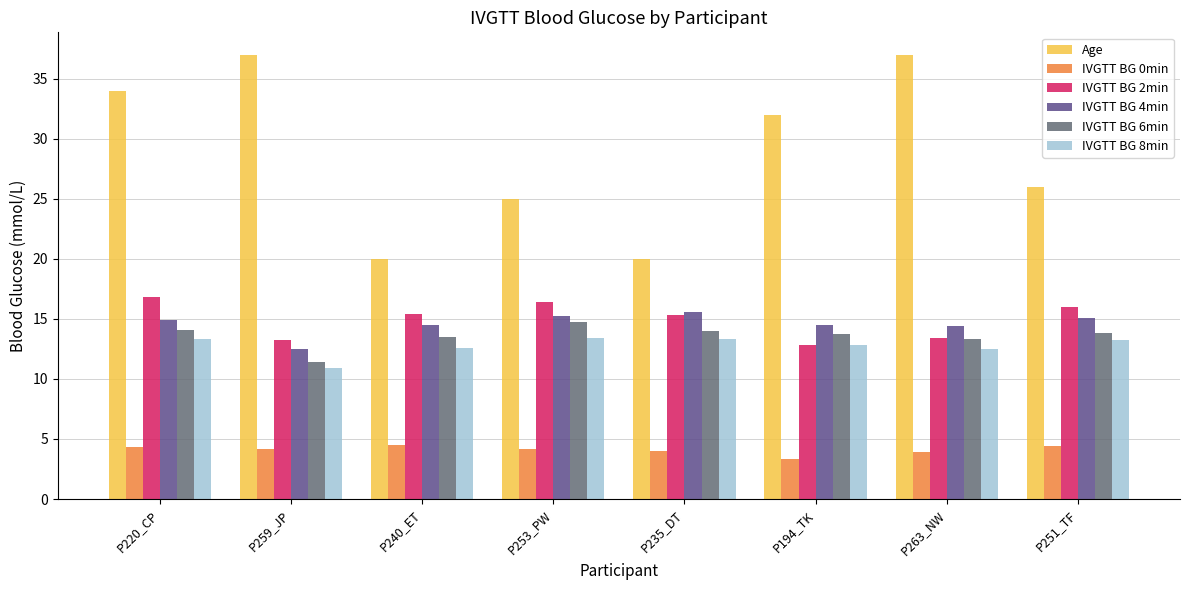

Which series has the largest total across all categories?

Age